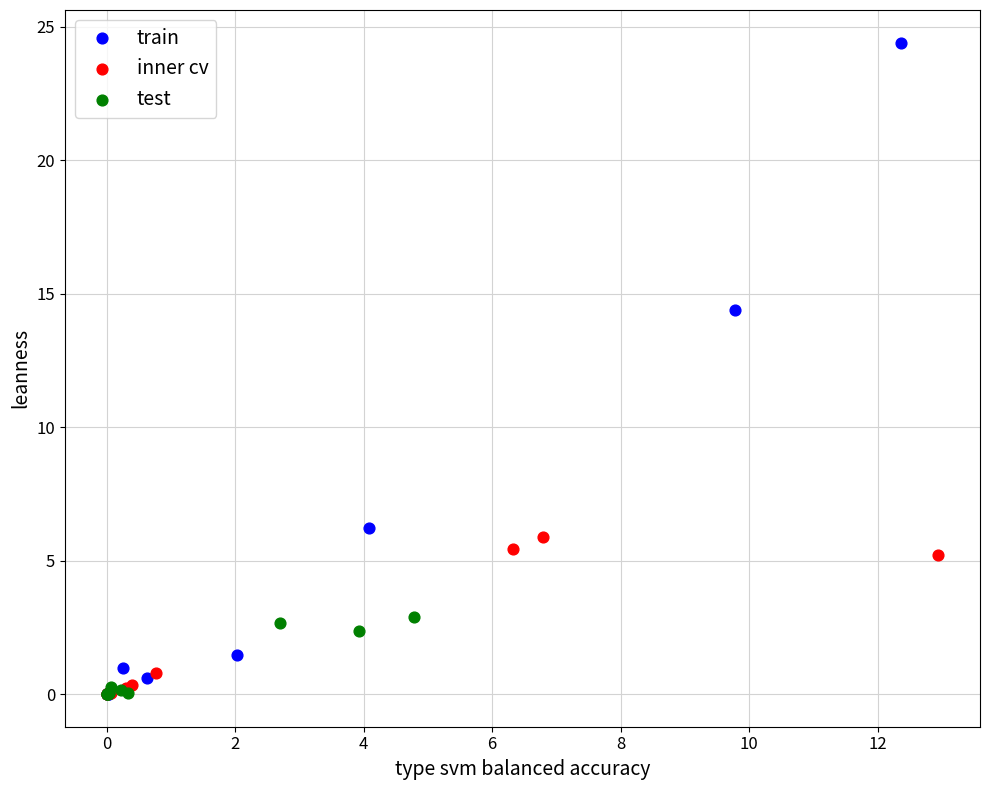

Which series reaches the maximum Y coordinate?

train